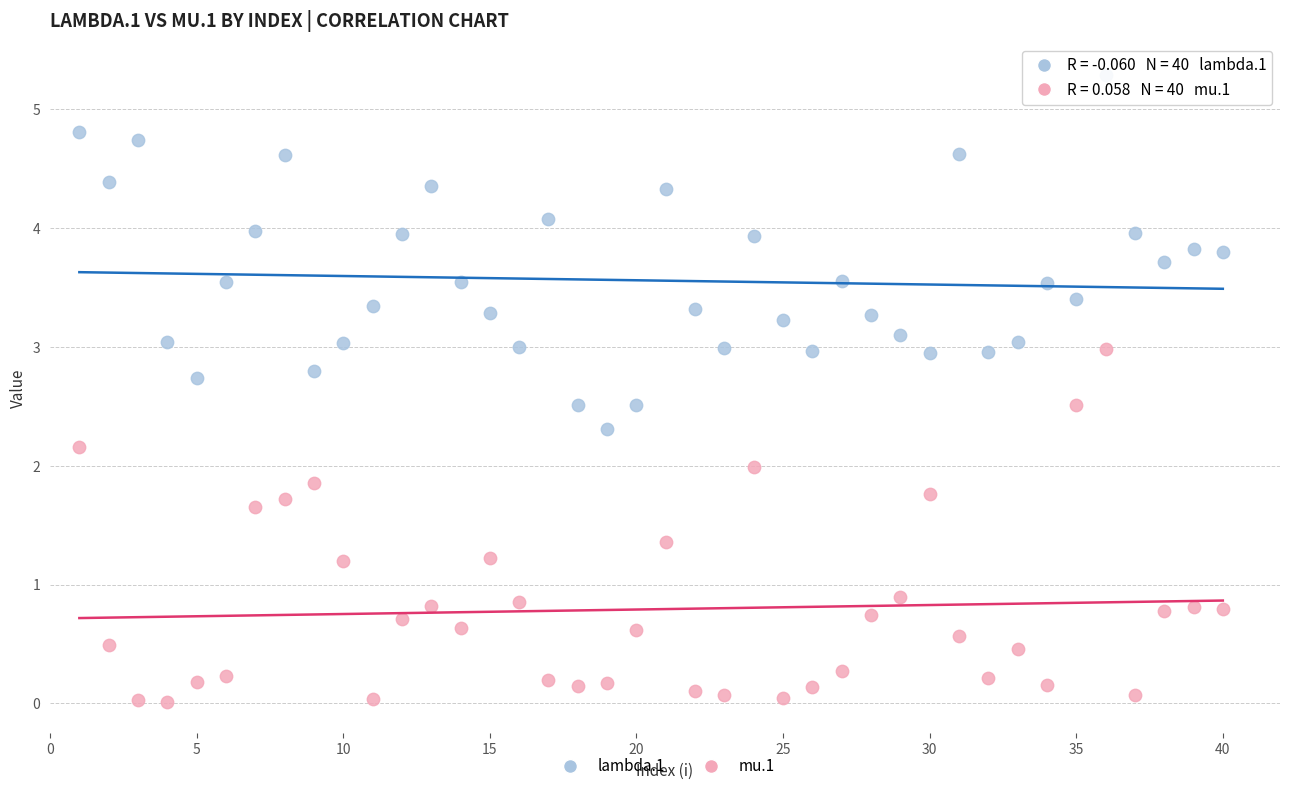

Which series reaches the minimum Y coordinate?

mu.1